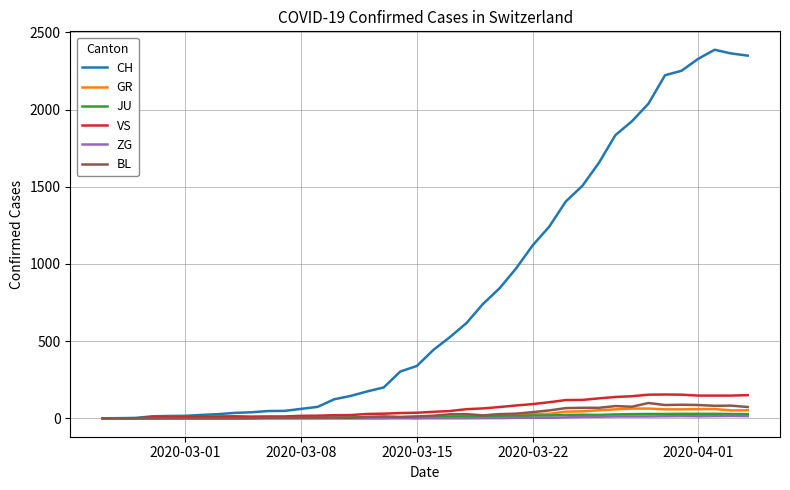

What is the difference between the second highest and second lowest values in the JU series?

29